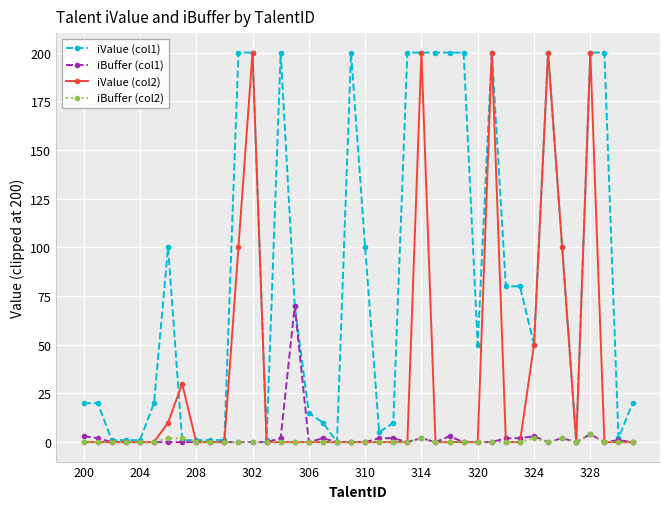

True or false: iValue (col2) has more than 0 interior local peaks.

True